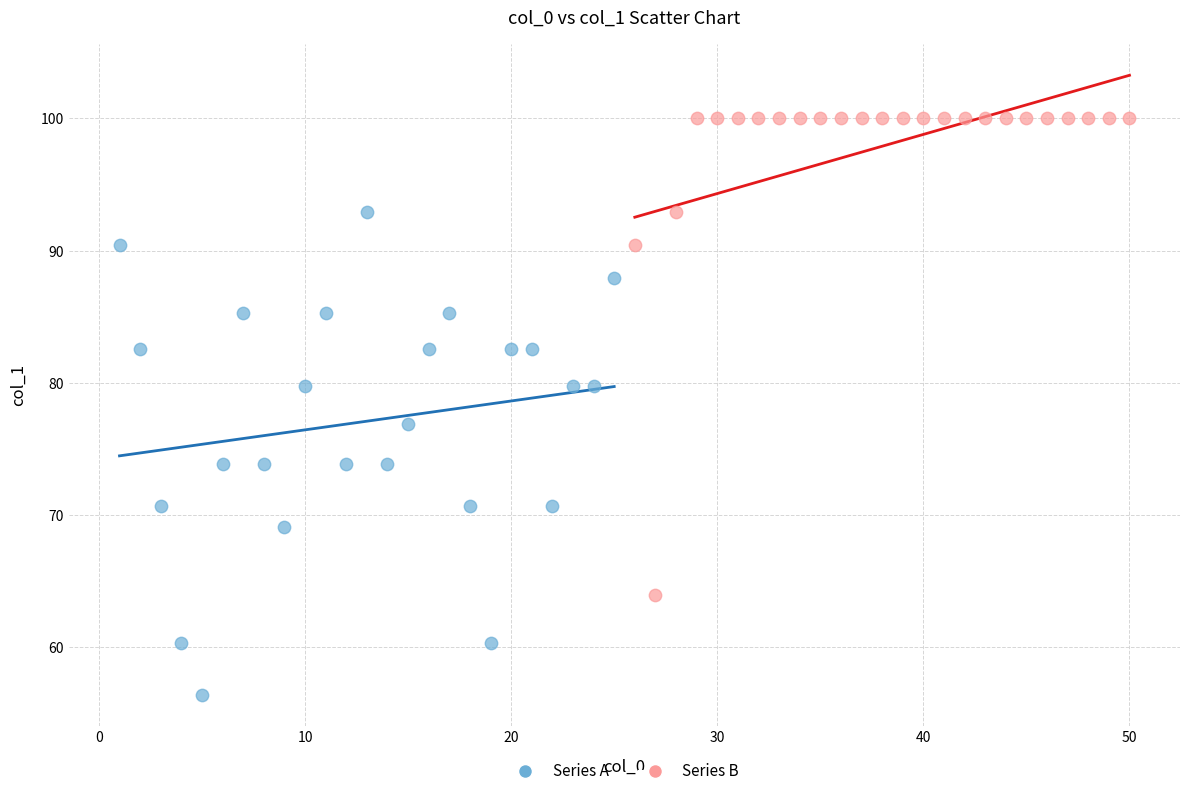

Which series contains the lowest Y value?

Series A